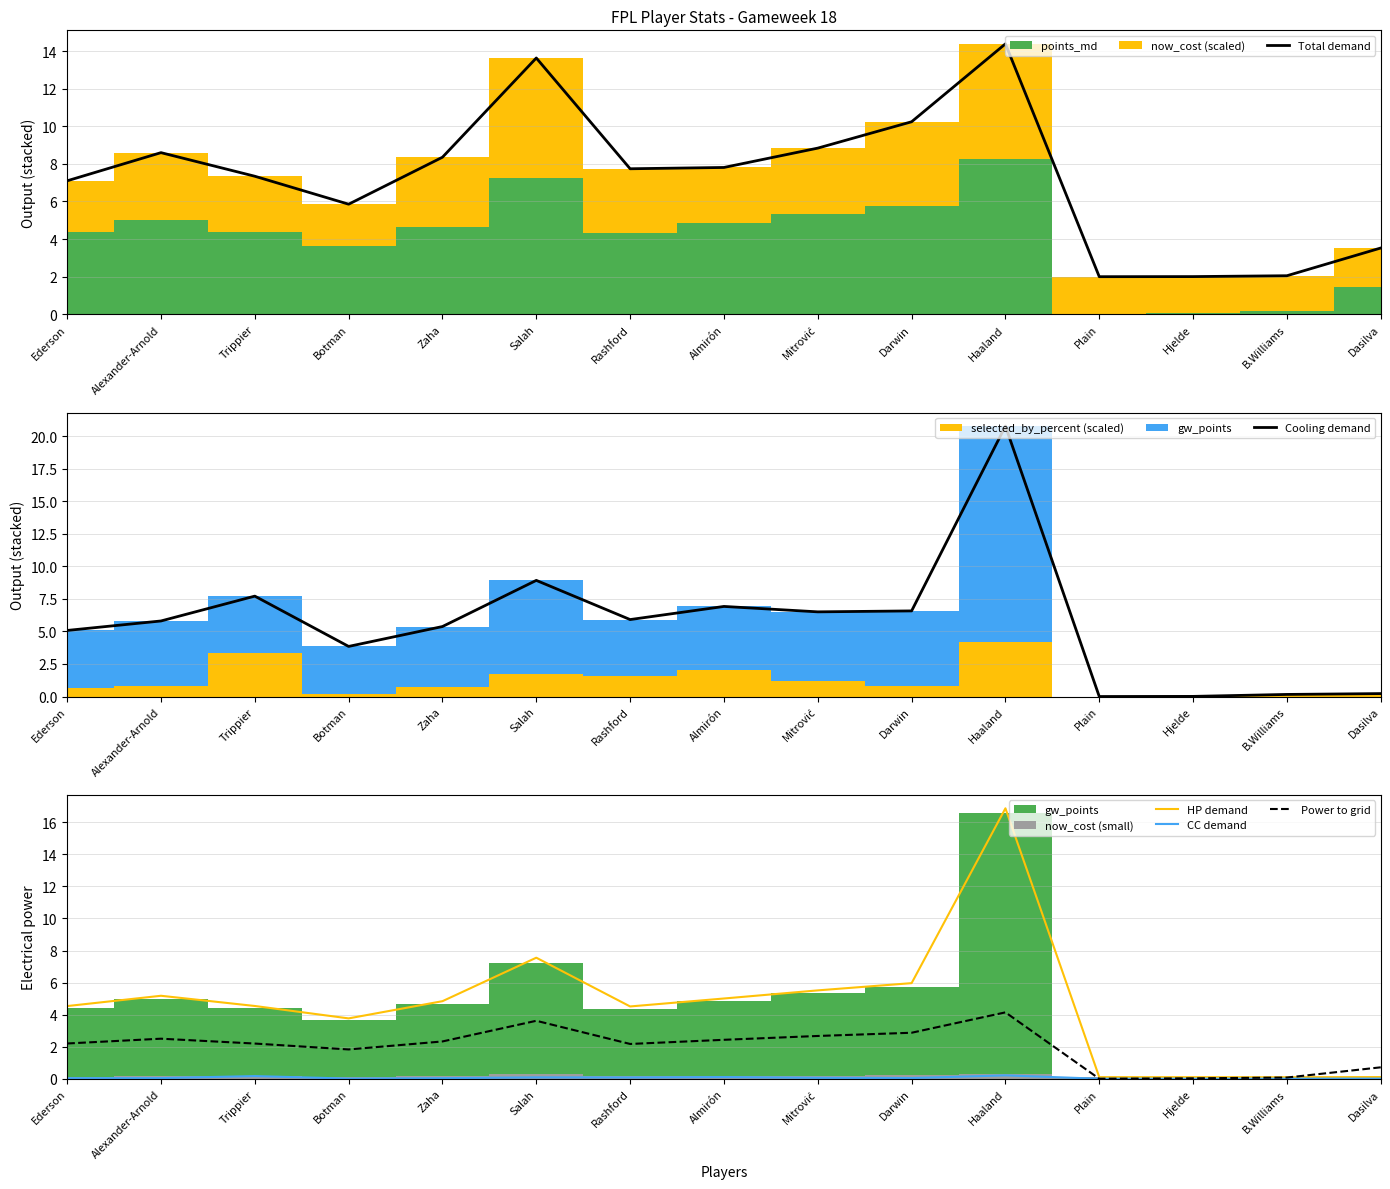

Rank the series by their maximum value, from highest to lowest.

Cooling demand, HP demand, Total demand, Power to grid, CC demand